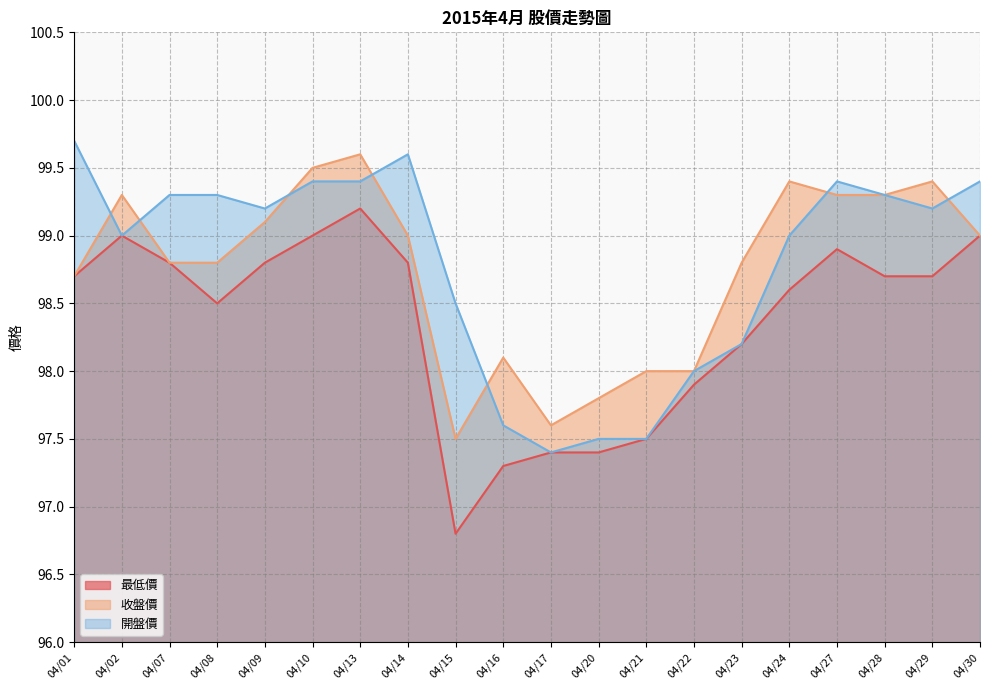

Is it true that 開盤價 equals 176.9 at 04/08?

False